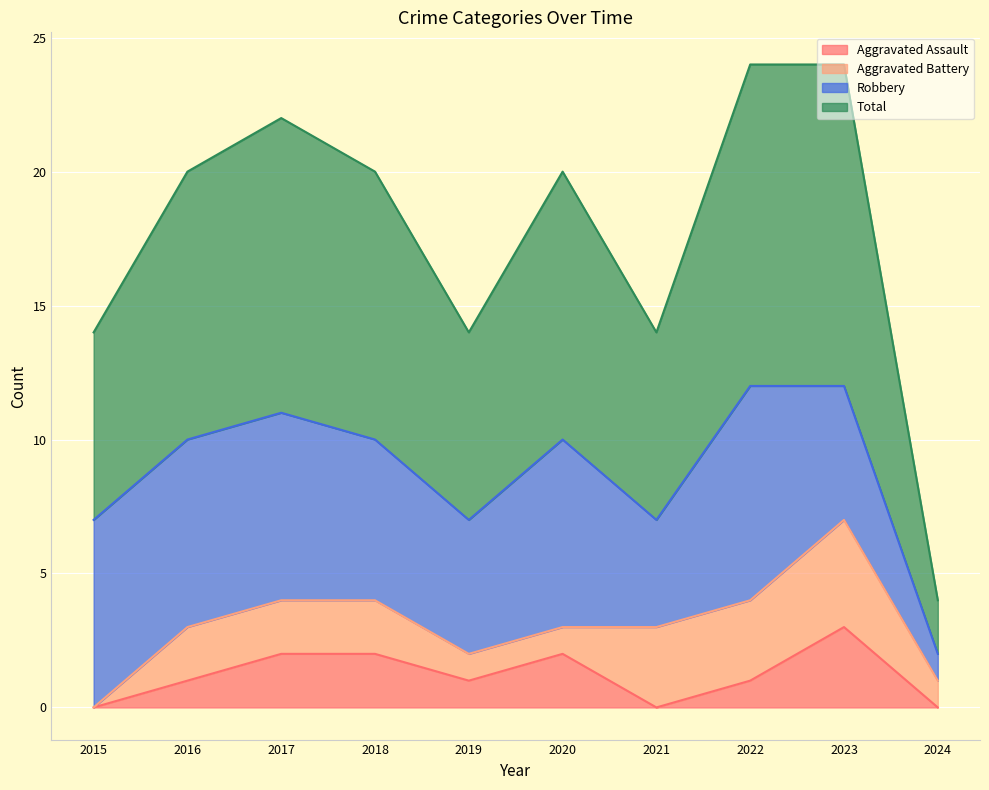

Between 2018 and 2022, which is larger?

2018